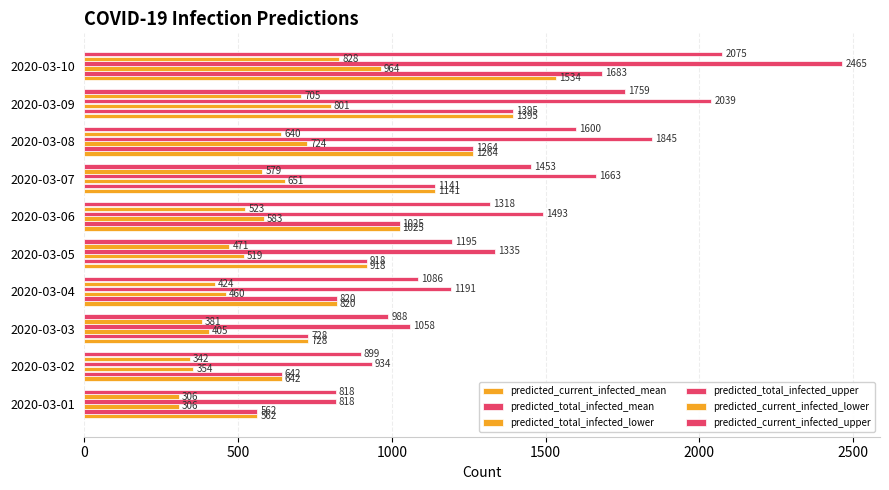

How many distinct data groups are displayed?

6